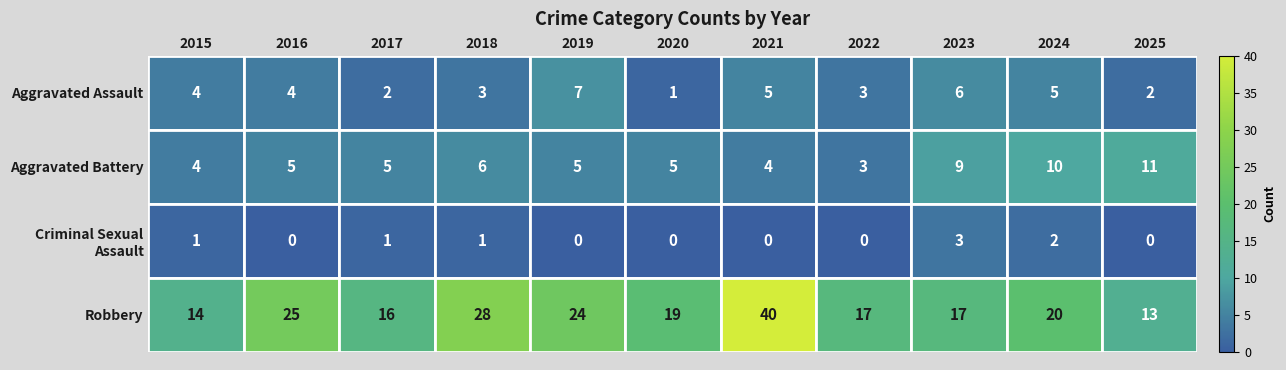

At how many categories does at least one series exceed 27?

2